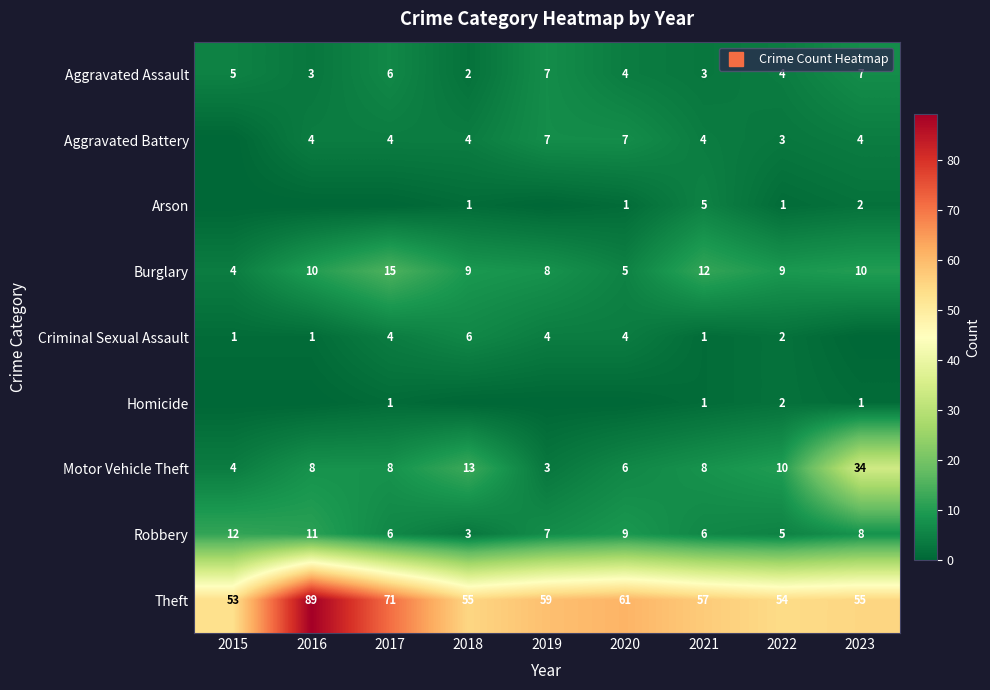

At which label is Arson closest to 2?

2023